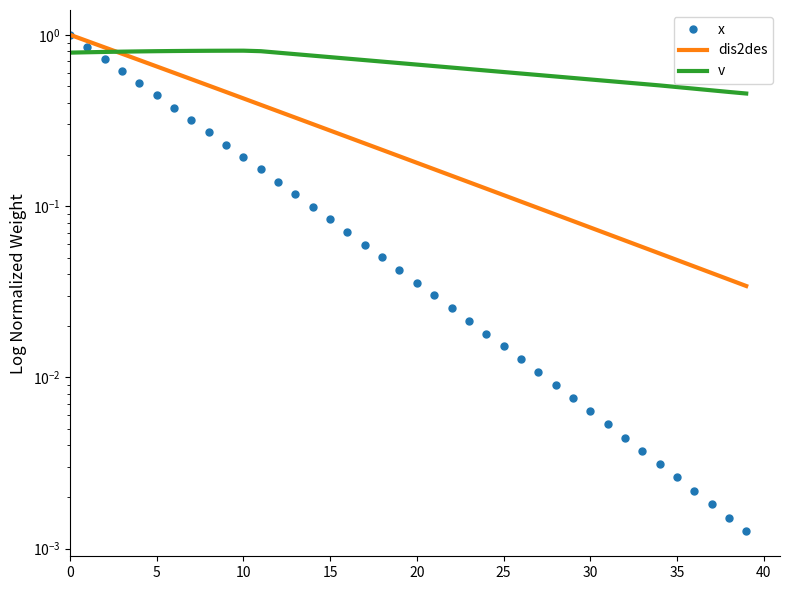

Is the value of x at 33 greater than the value of dis2des at 11?

No